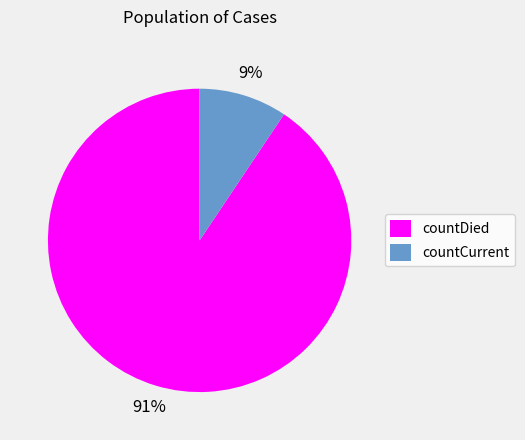

Do countDied and countCurrent together represent more than half of the pie?

Yes